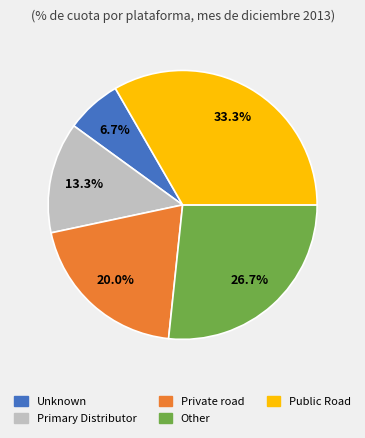

What percentage is NOT represented by Public Road?

66.7%